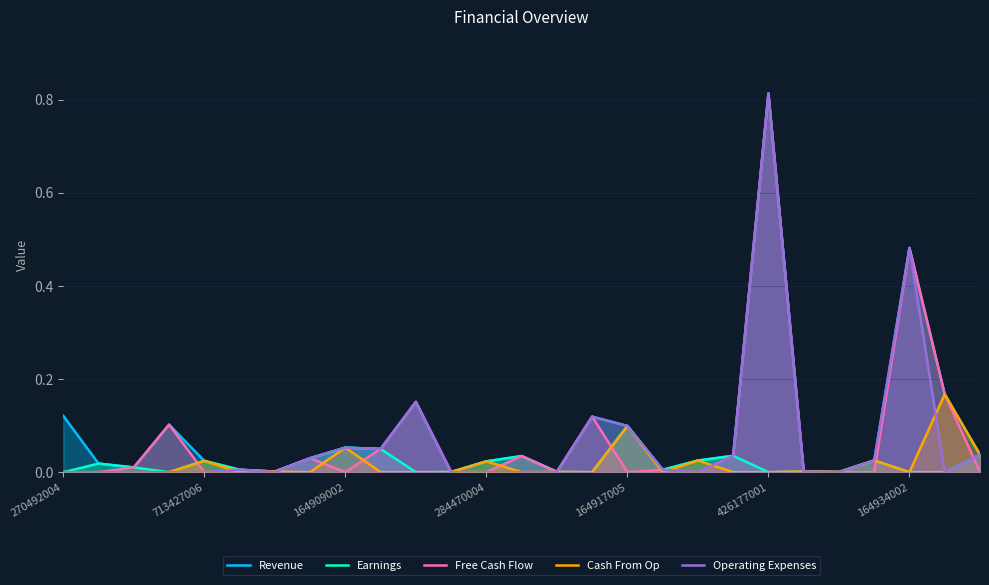

The value of Cash From Op at 22 is 0.0. True or false?

True